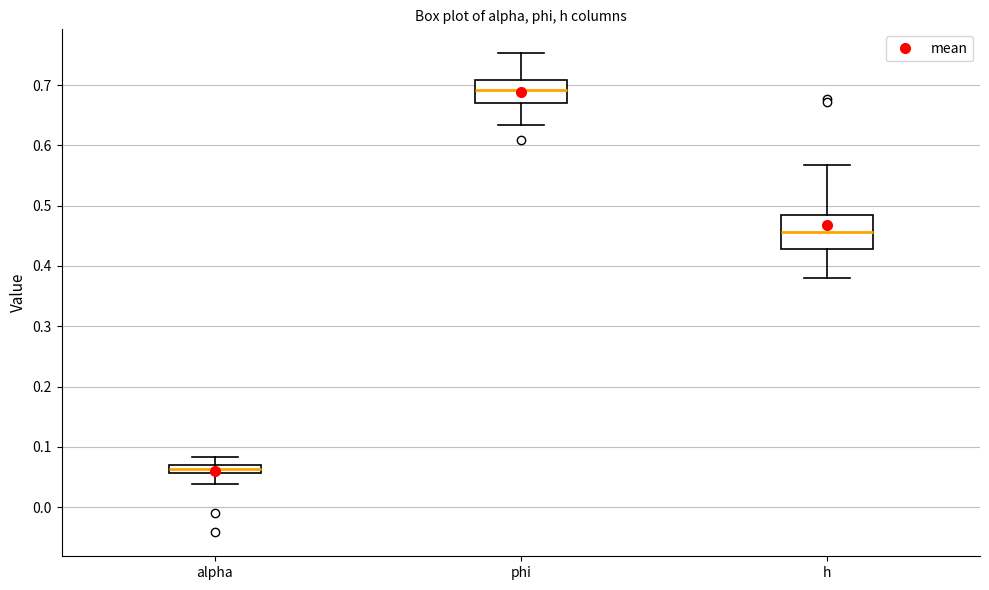

Comparing the boxes themselves (not the whiskers), which one is the tallest?

h